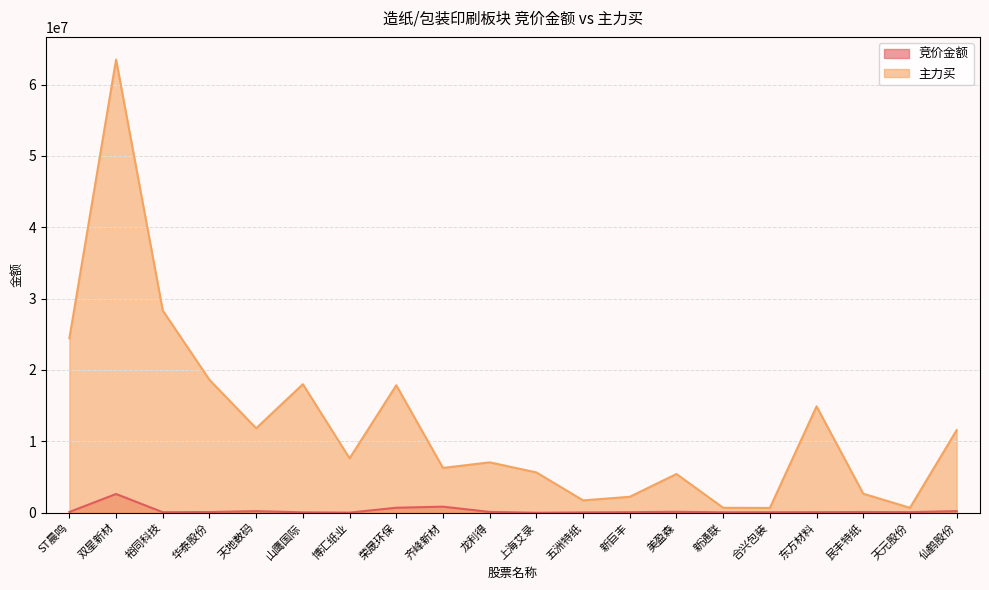

What is the sum of all 竞价金额 values?

5783105